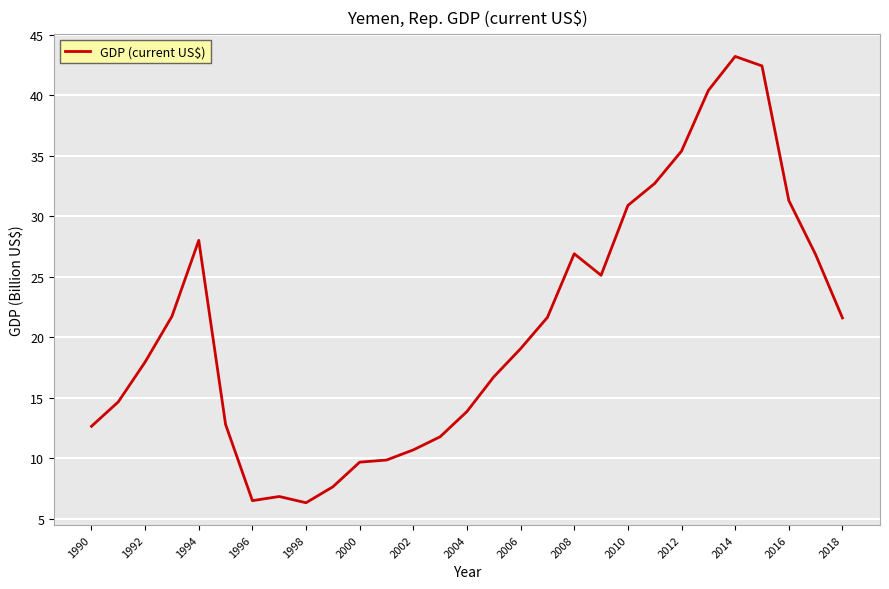

What is the difference between the maximum and minimum values?

36.9